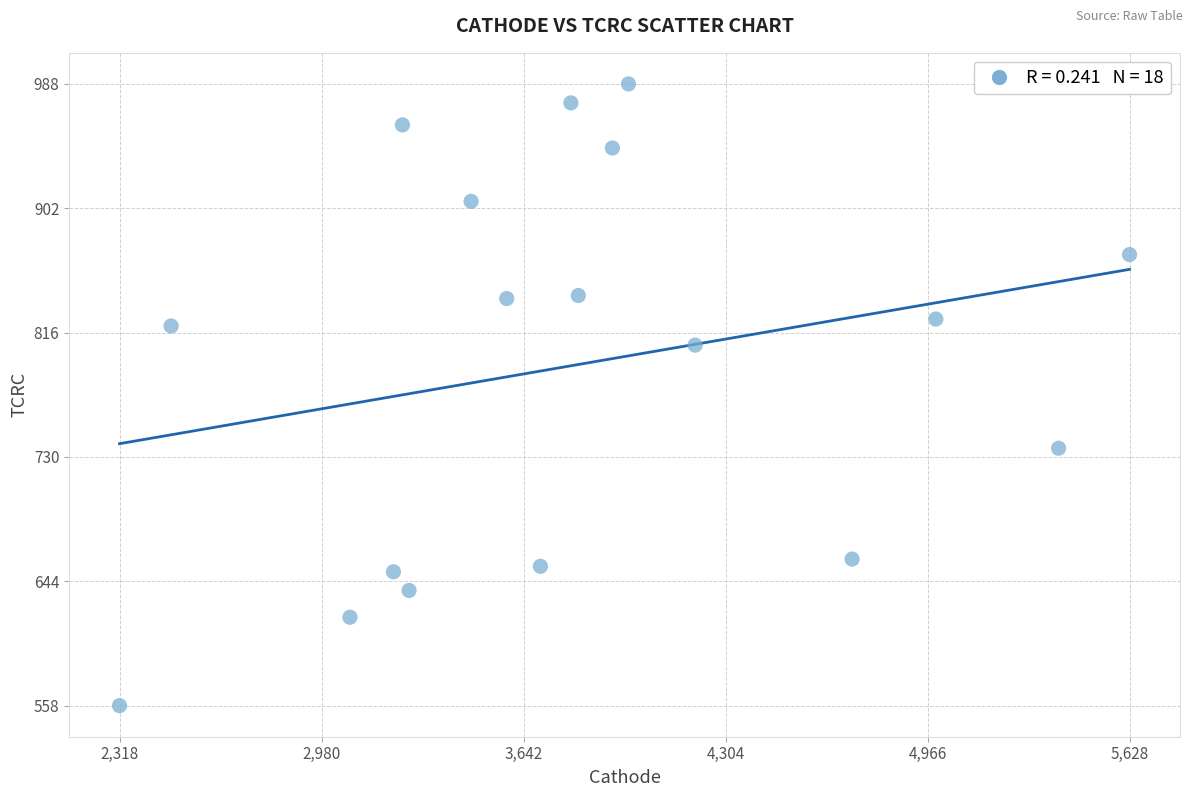

What is the range of Y values (max minus min)?

429.5